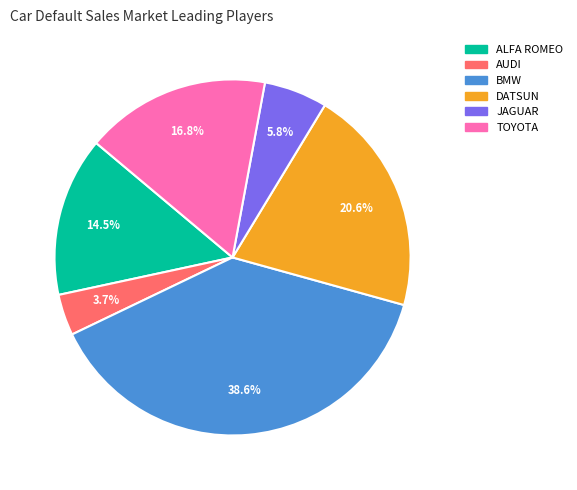

Combined, do JAGUAR and TOYOTA account for over 50%?

No